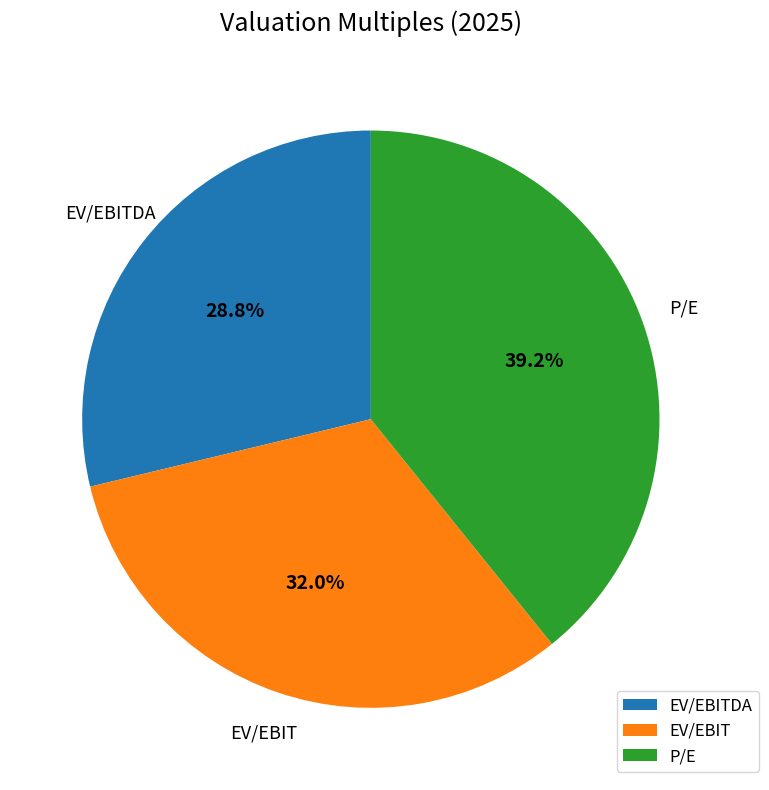

Combined, do EV/EBITDA and EV/EBIT account for over 50%?

Yes